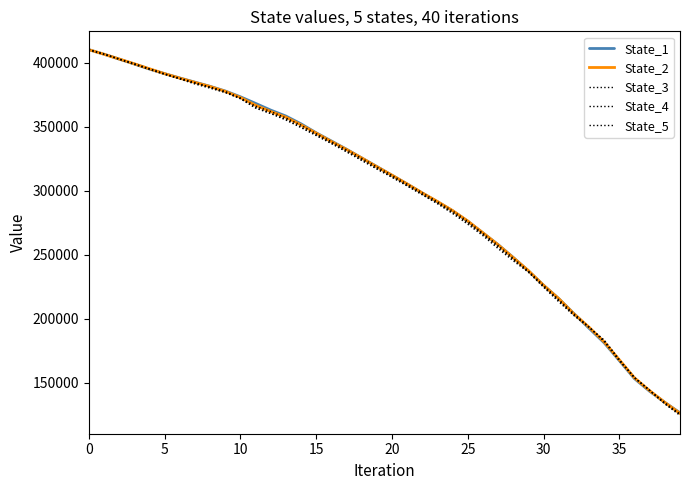

Is this an area chart (filled region under the line)?

No